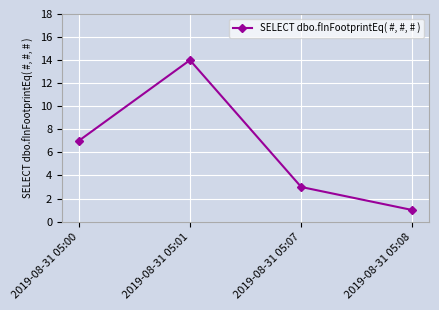

Reading left to right, what are all the values shown in this chart?

2019-08-31 05:00=7	2019-08-31 05:01=14	2019-08-31 05:07=3	2019-08-31 05:08=1